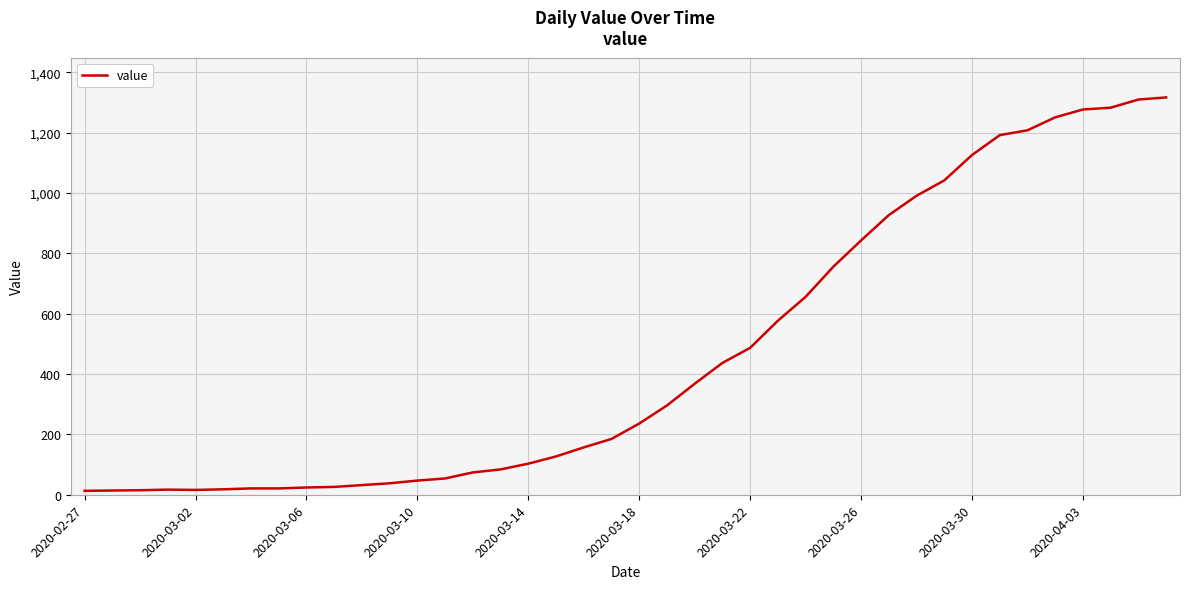

What is the difference between the maximum and minimum values?

1304